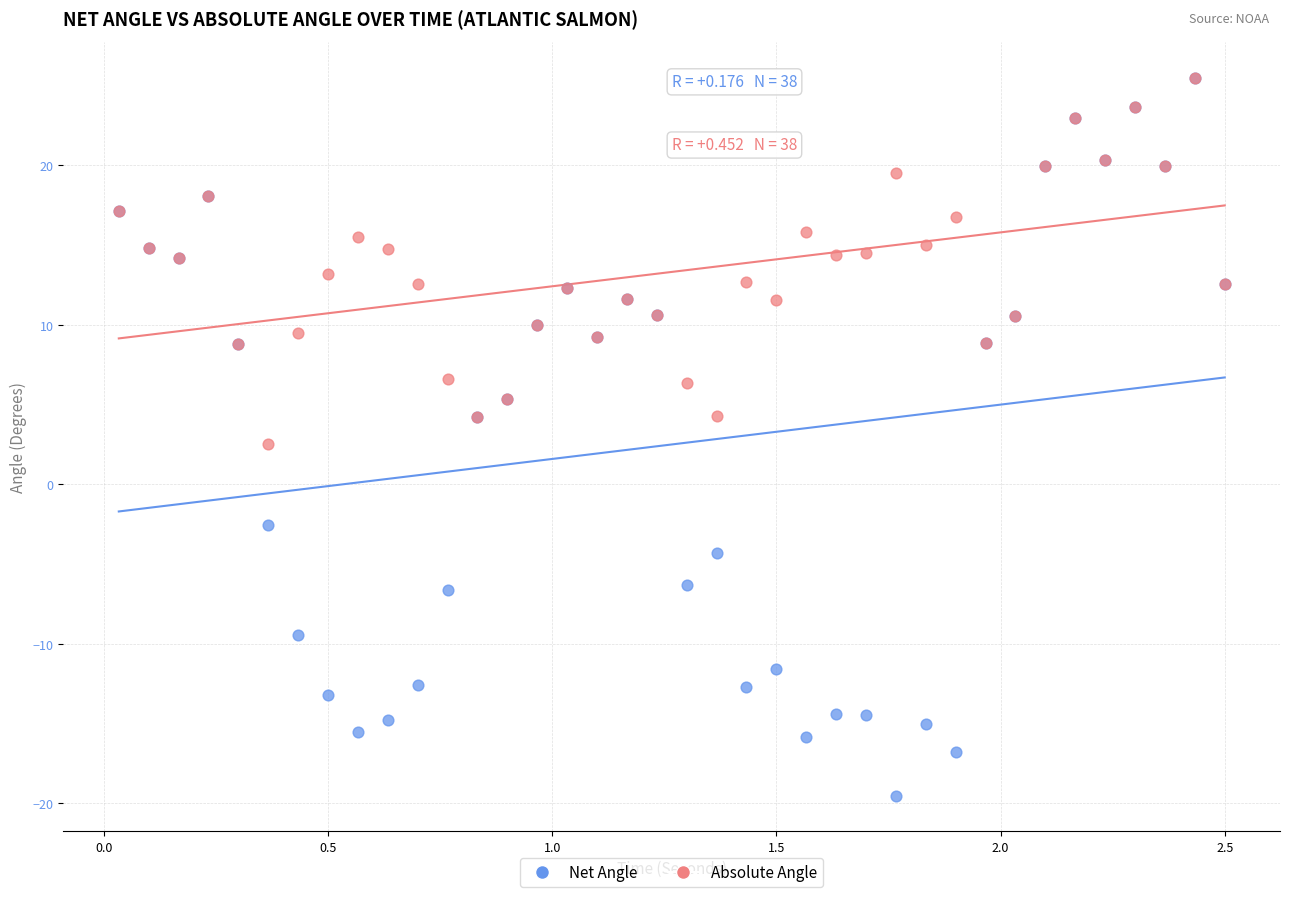

In the Net Angle series, what Y value is closest to 2?

4.2